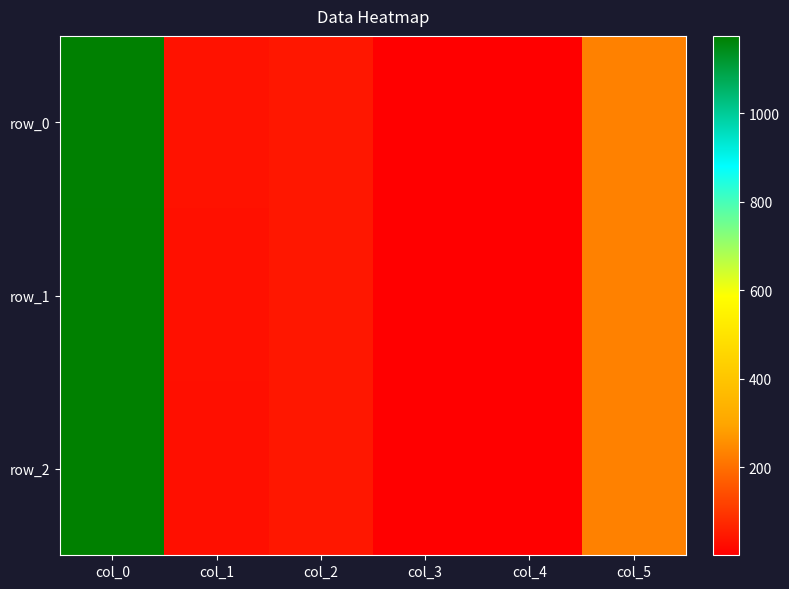

List the labels in order of row_0 value, smallest first.

col_4, col_3, col_1, col_2, col_5, col_0